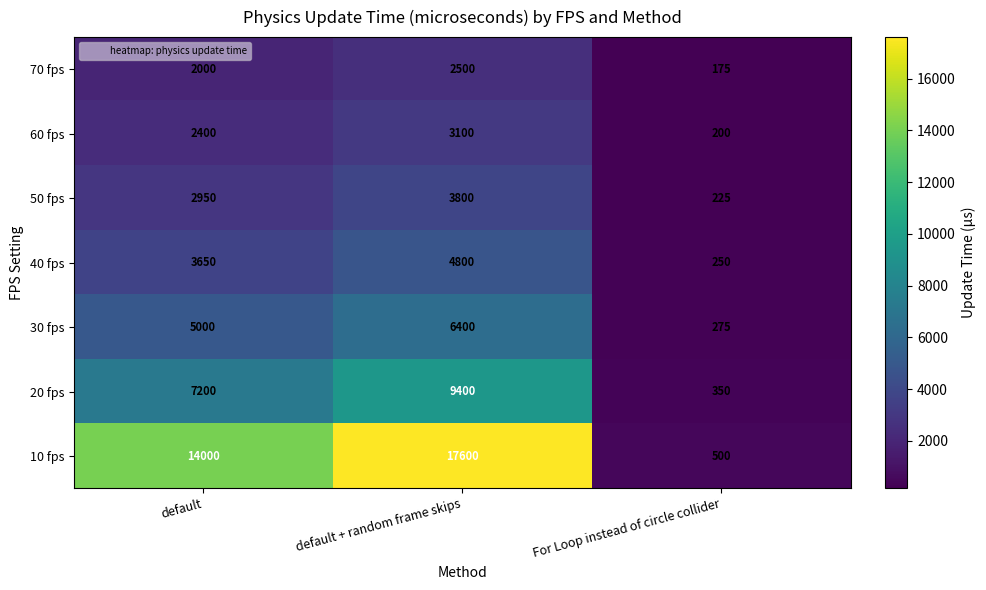

Count the number of categories in the chart.

3